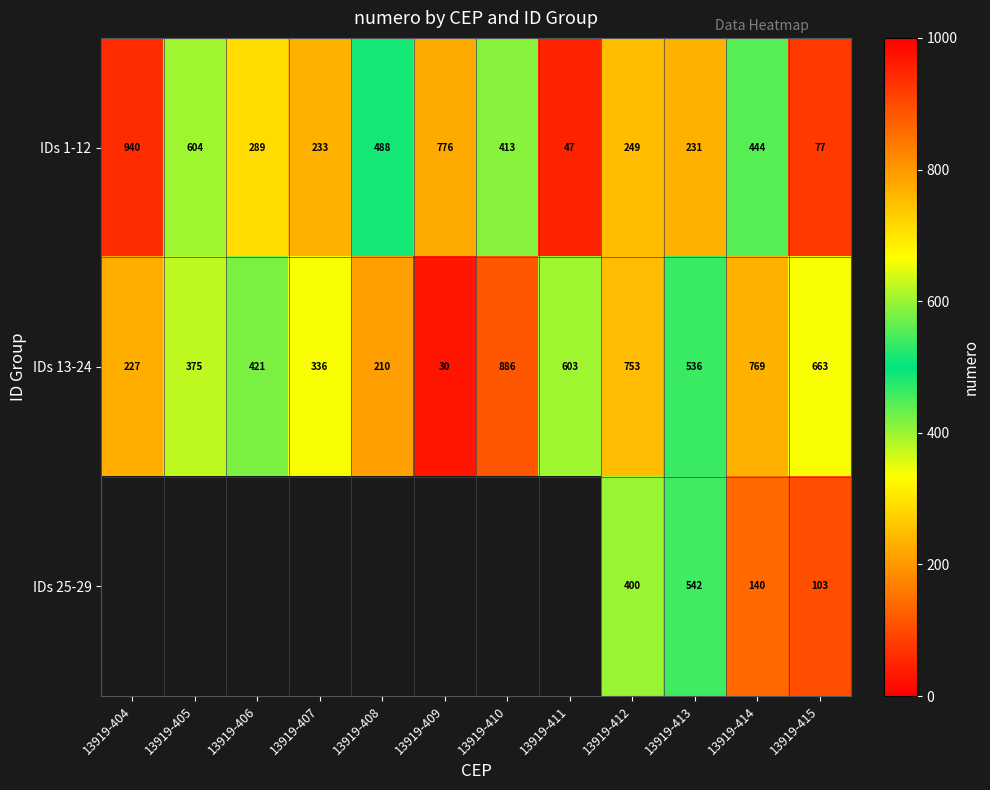

True or false: IDs 13-24 has a value of 77 at 13919-405.

False